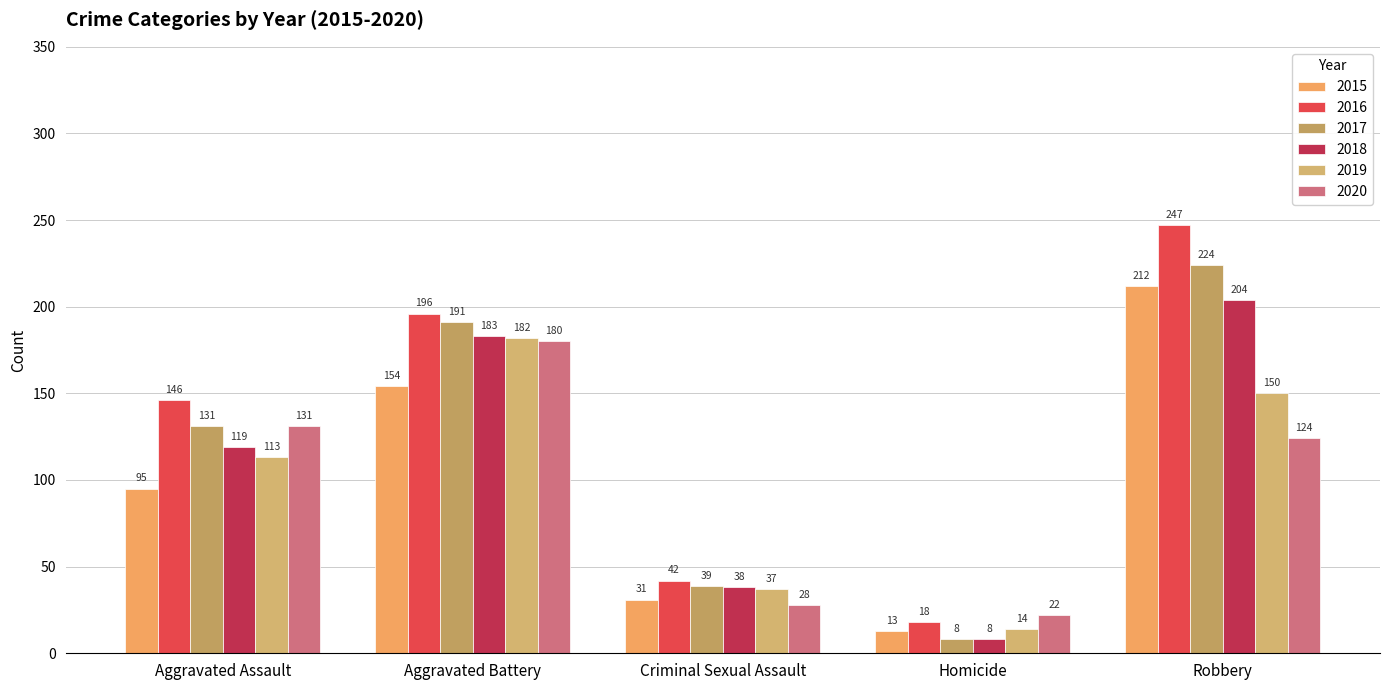

Which series has the largest range (max minus min)?

2016